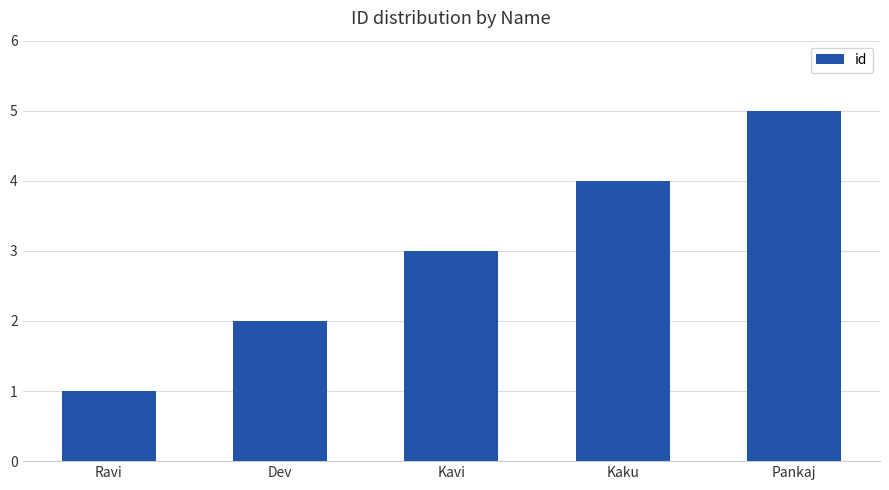

What is the difference between the second highest and minimum values?

3